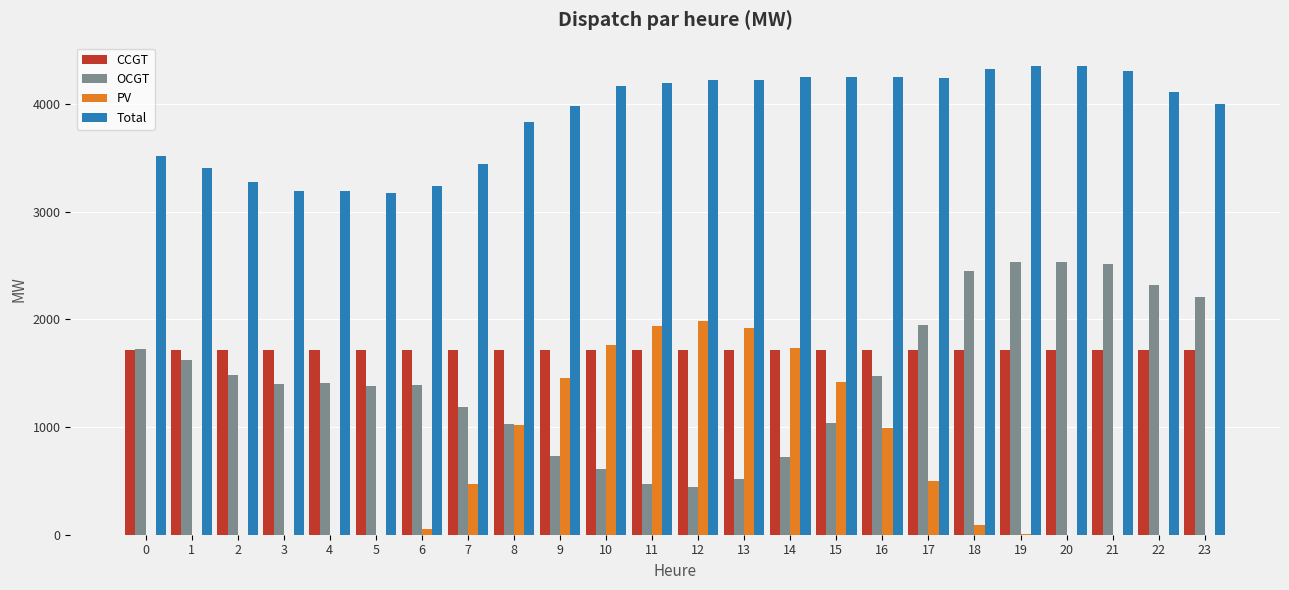

Which series changed the most between 6 and 15?

PV